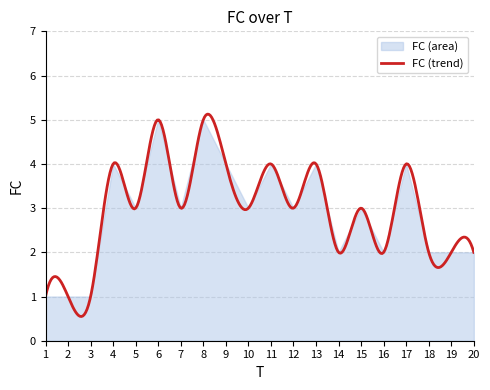

At which label does the data first exceed 3?

4